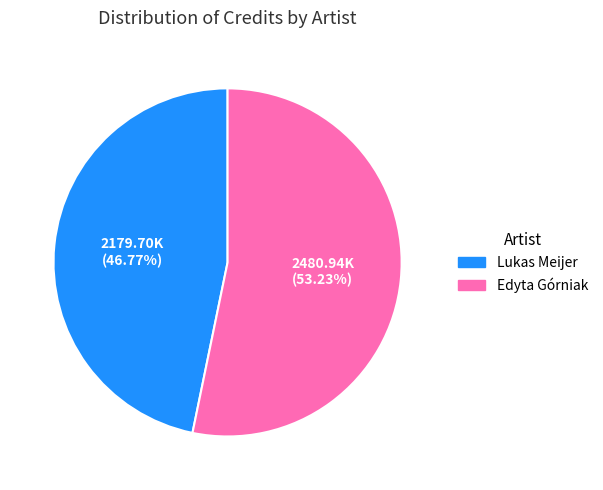

What portion of the pie excludes Edyta Górniak?

46.8%